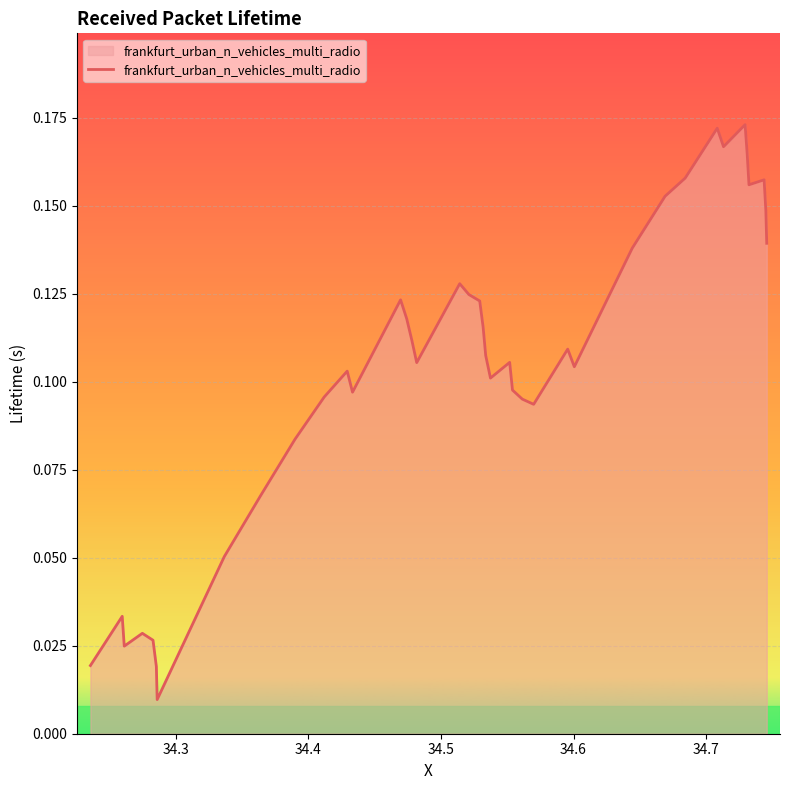

Does the chart display data point markers on the line(s)?

No